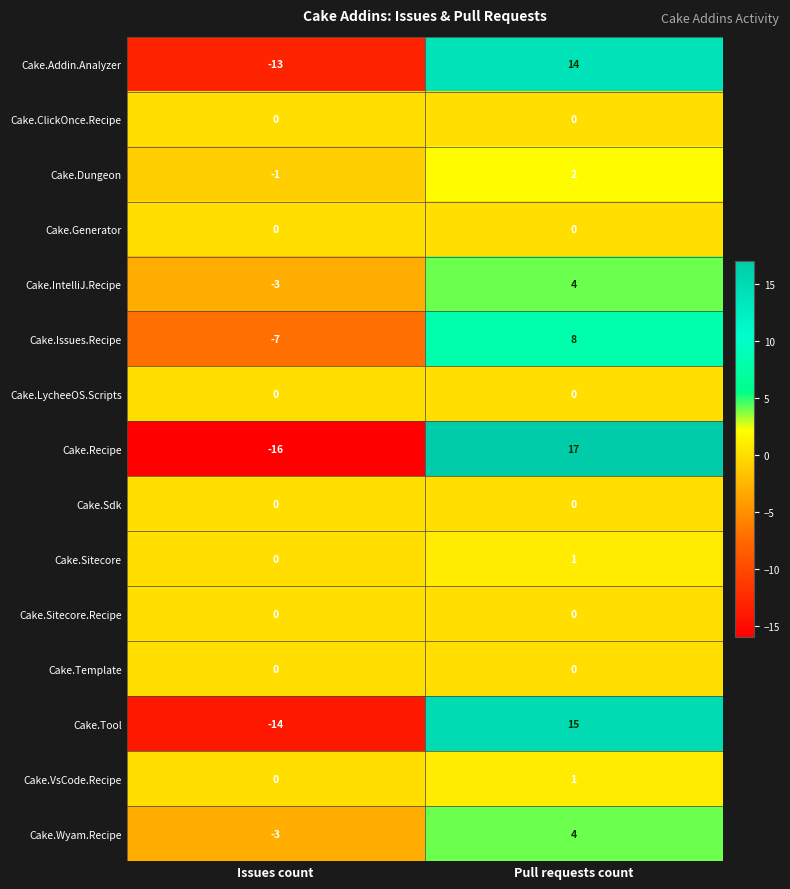

What is the difference between the maximum and minimum values in the Cake.Addin.Analyzer series?

27